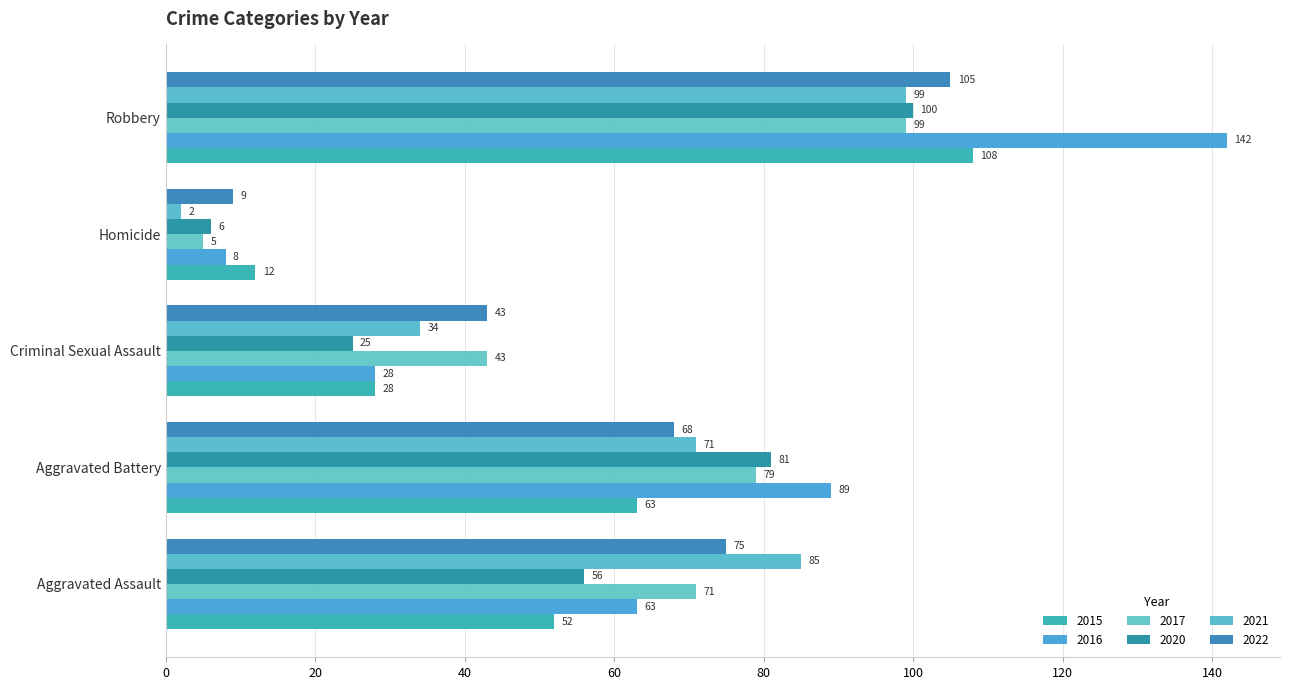

List the series in order of their peak value, highest first.

2016, 2015, 2022, 2020, 2017, 2021